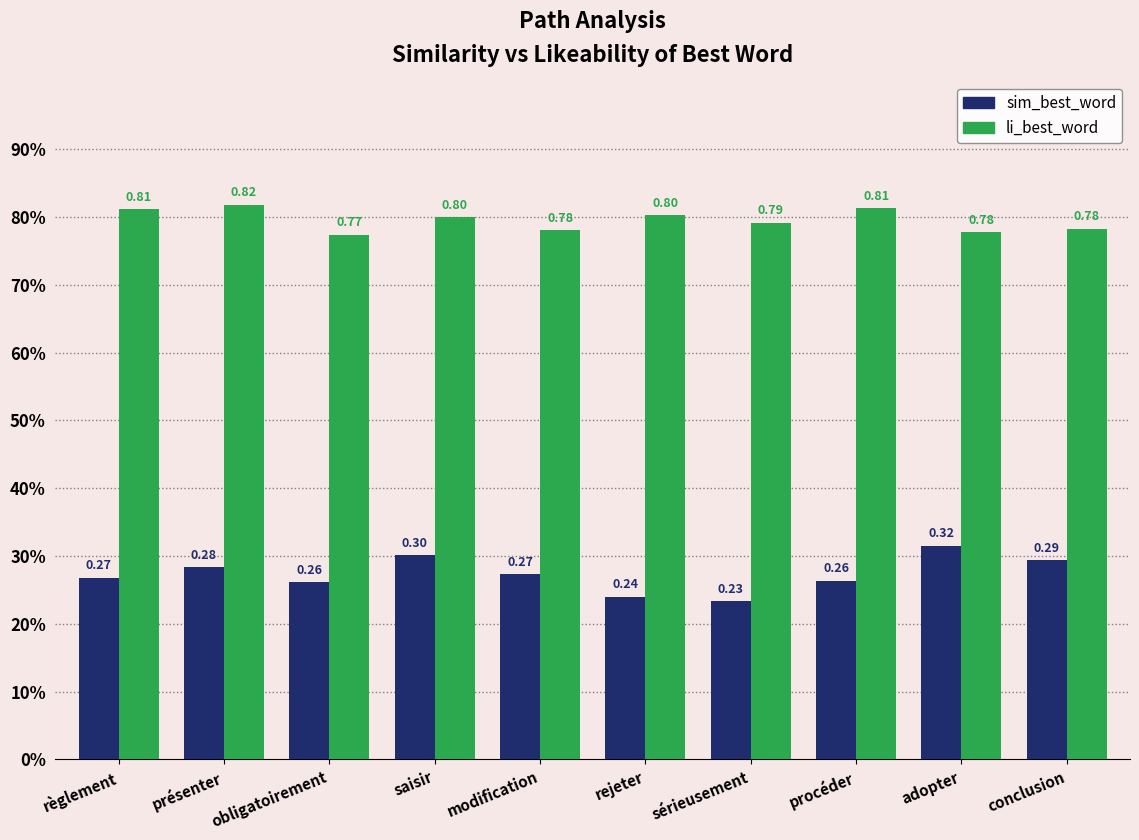

Are the bars horizontal?

No